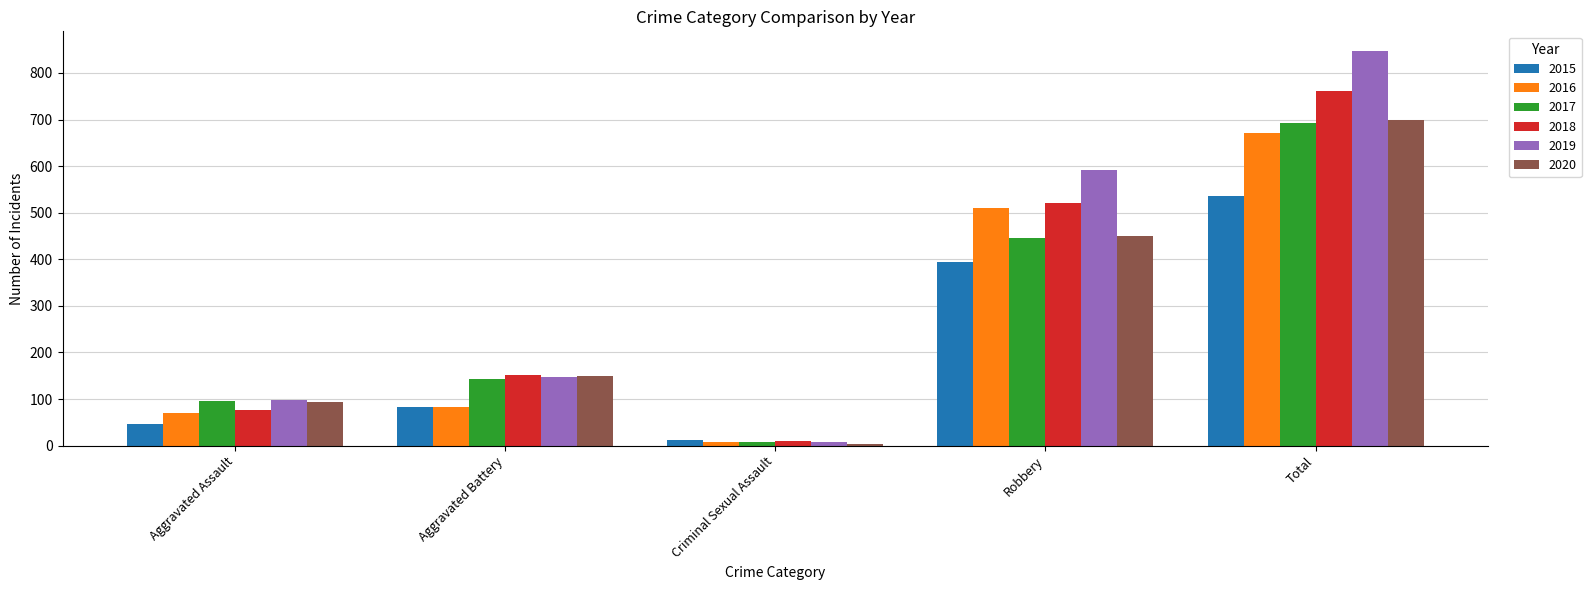

What is the difference between the second highest and minimum values in the 2020 series?

447